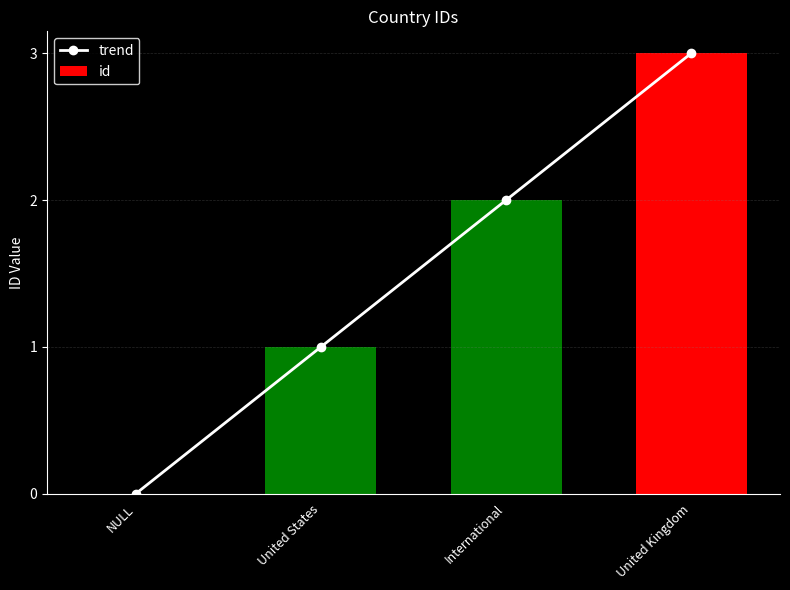

Count the number of data series in this chart.

2